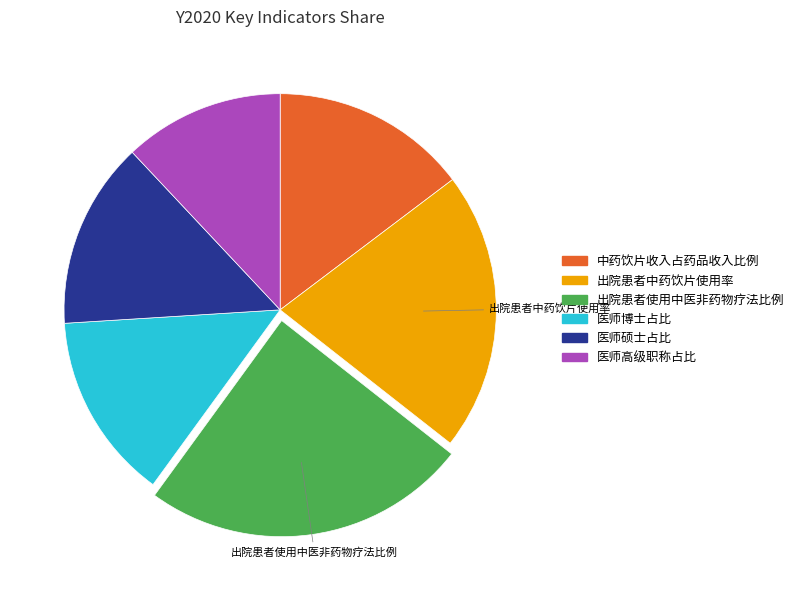

Is it true that 医师高级职称占比 is 18% of the pie?

False